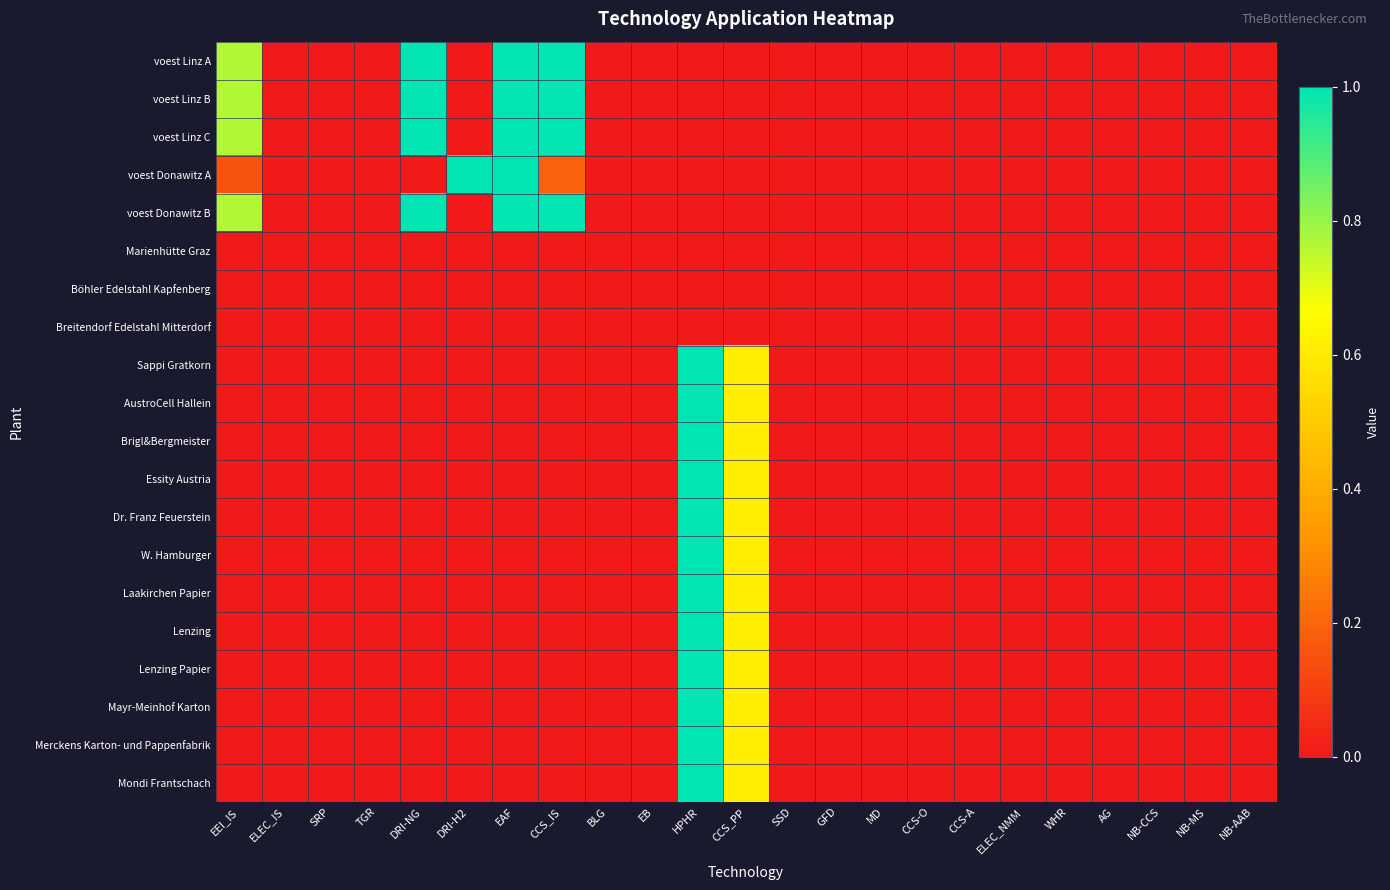

Between ELEC_NMM and TGR, which is larger?

ELEC_NMM